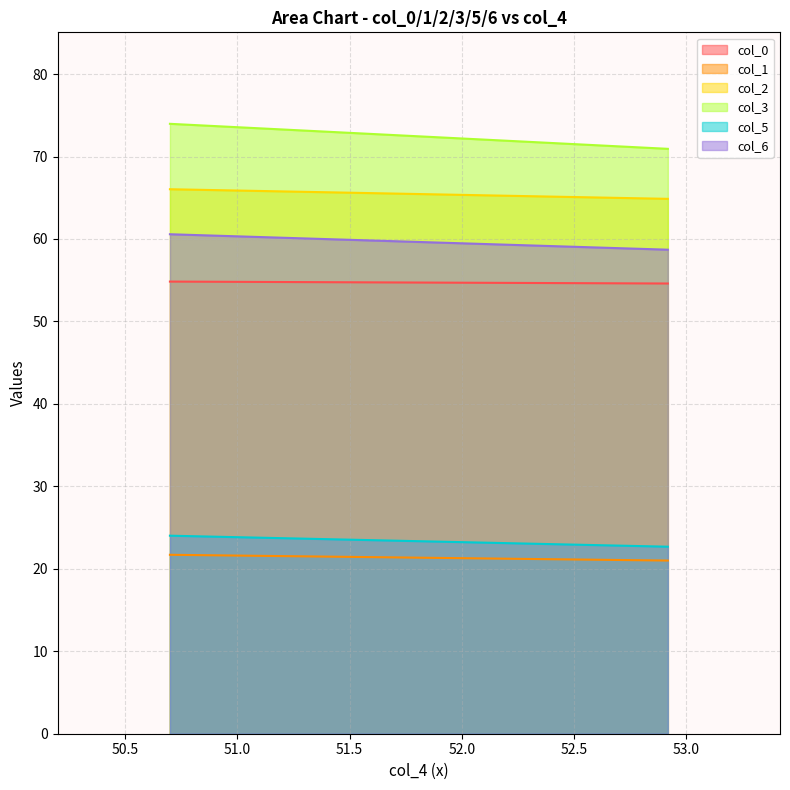

What is the approximate value of col_3 at 52.91903922?

70.9